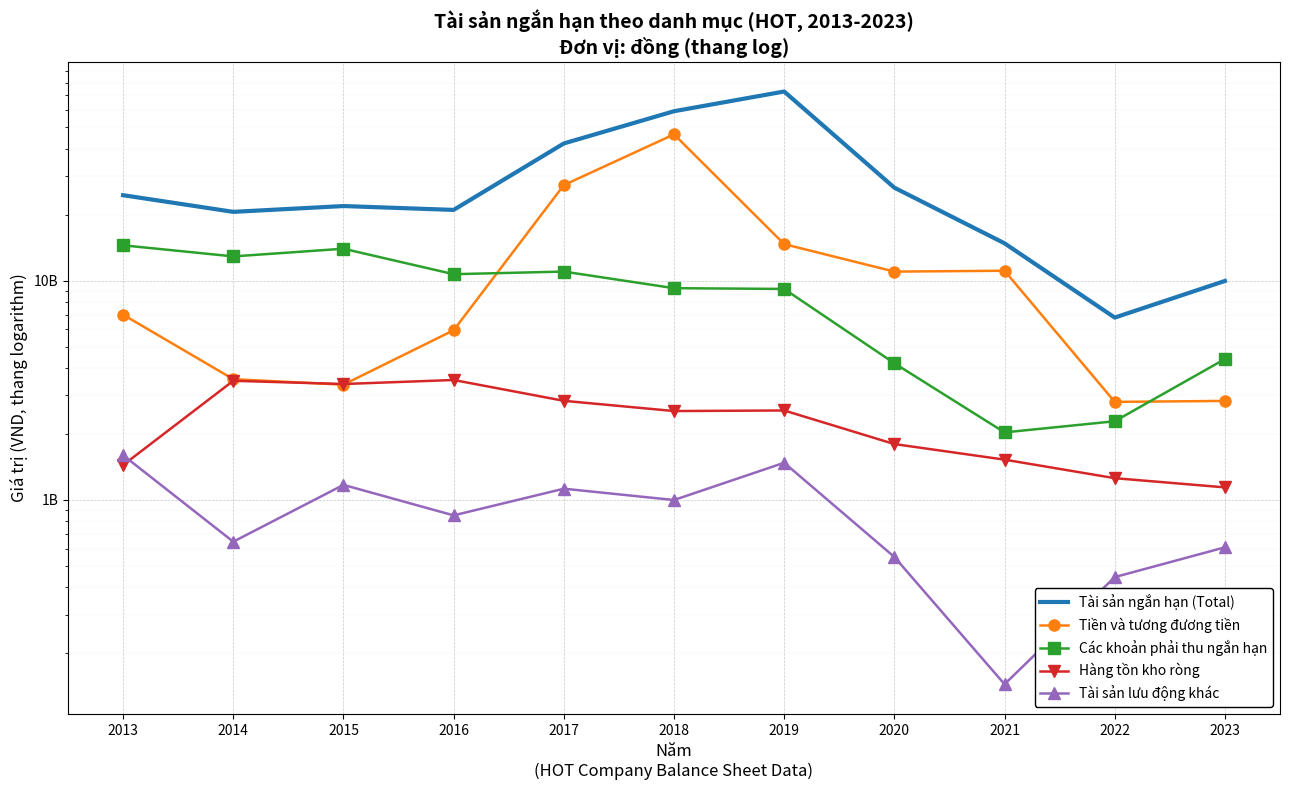

True or false: Các khoản phải thu ngắn hạn and Tài sản ngắn hạn (Total) intersect in this chart.

False